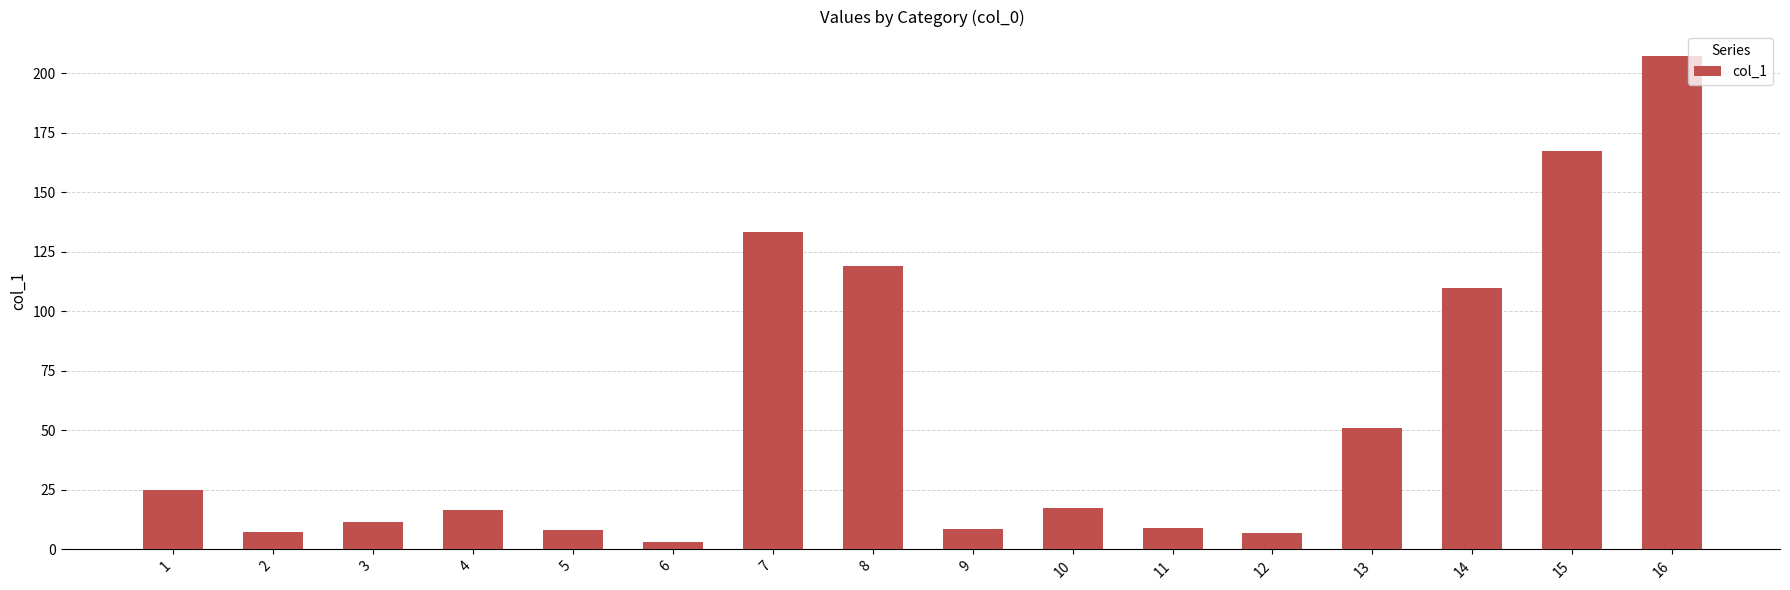

True or false: the data shows 207.1 at 16.

True